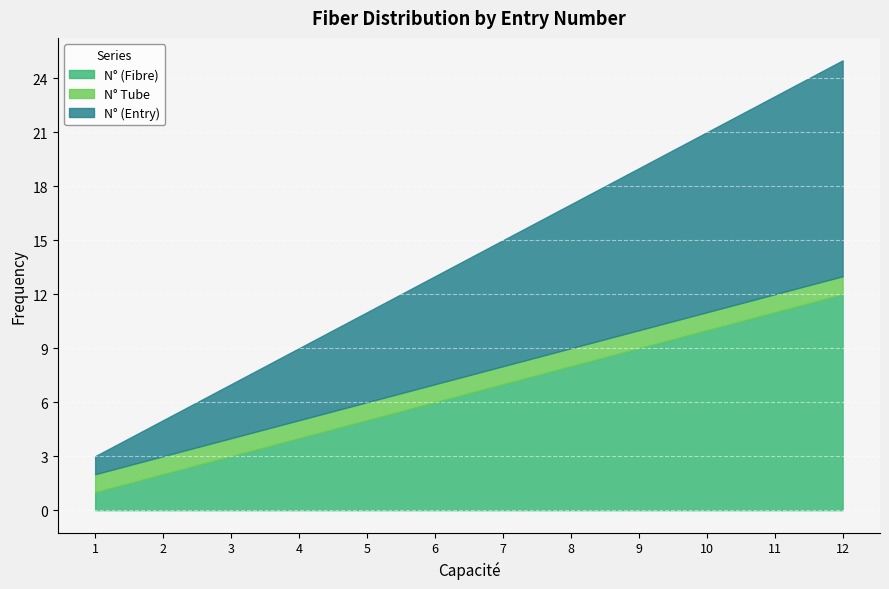

Which series has the widest spread of values?

N° (Fibre)